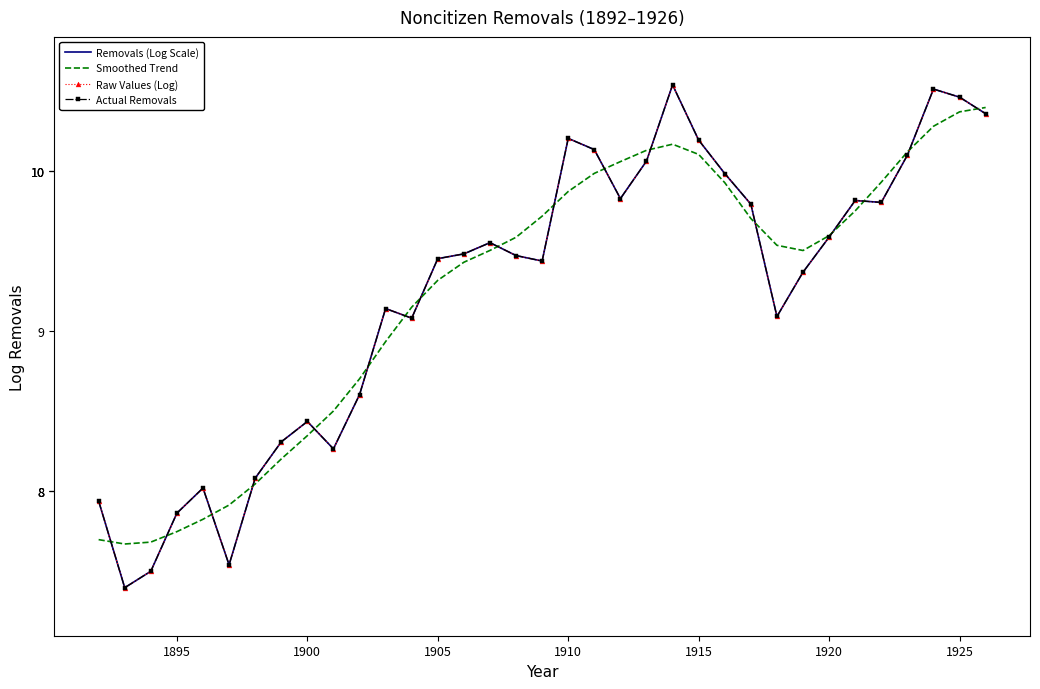

True or false: Removals (Log Scale) and Actual Removals intersect in this chart.

False